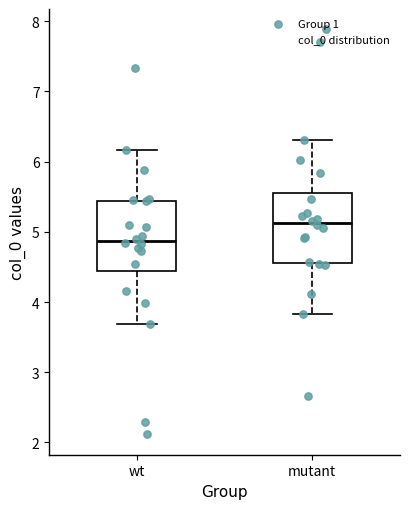

Reading left to right, transcribe this box plot: for each box, give where its median line is, the range the box spans, and where its two whiskers end, as read against the y-axis. The values are not printed on the chart, so give them approximately, as read against the axis.

wt: median 4.9, box 4.4 to 5.4, whiskers 3.7 to 6.2
mutant: median 5.1, box 4.6 to 5.6, whiskers 3.8 to 6.3